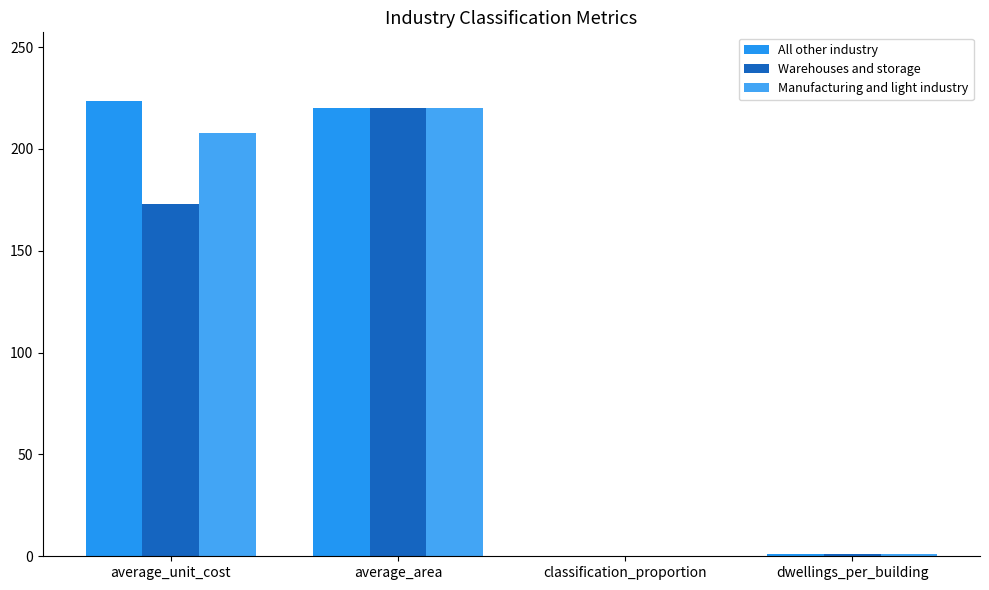

How many groups of bars are there?

4